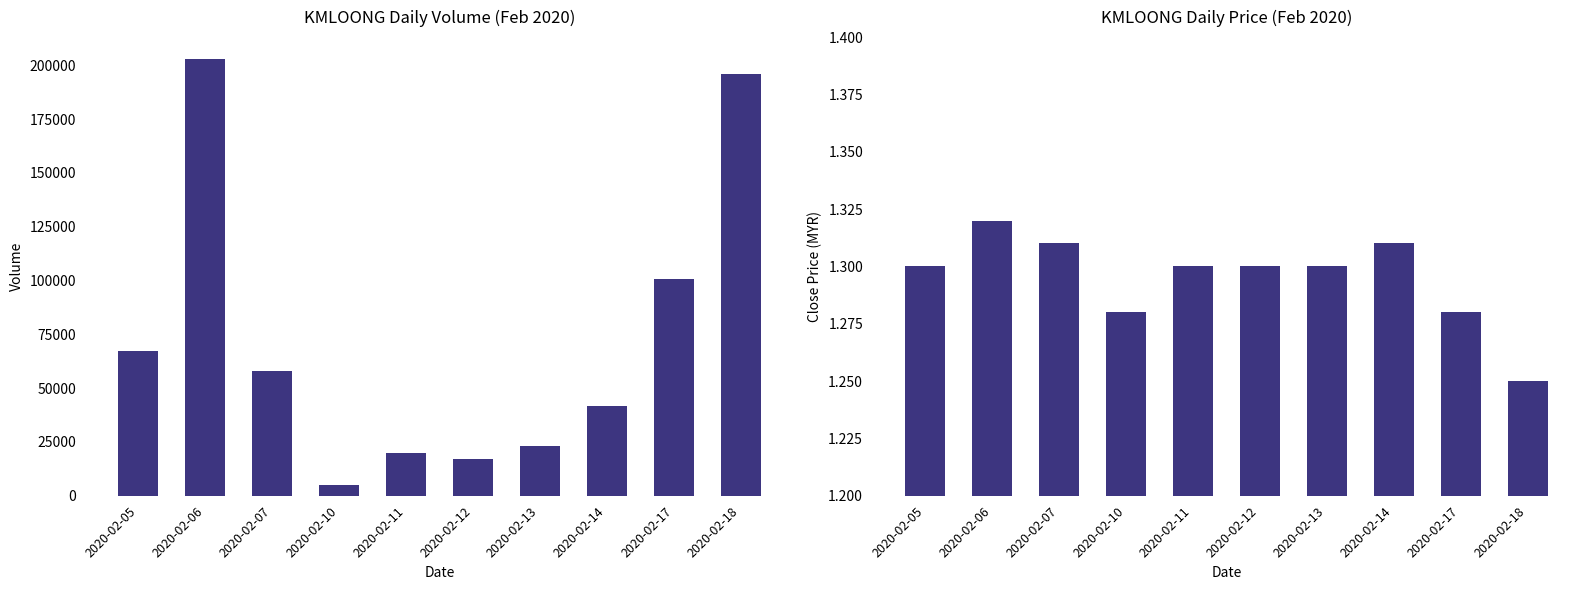

How many series are shown in this chart?

2